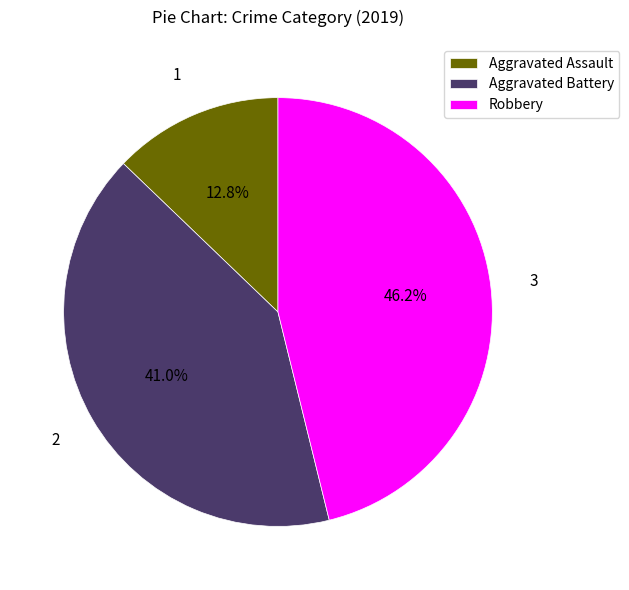

How much of the chart is everything except Robbery?

53.8%